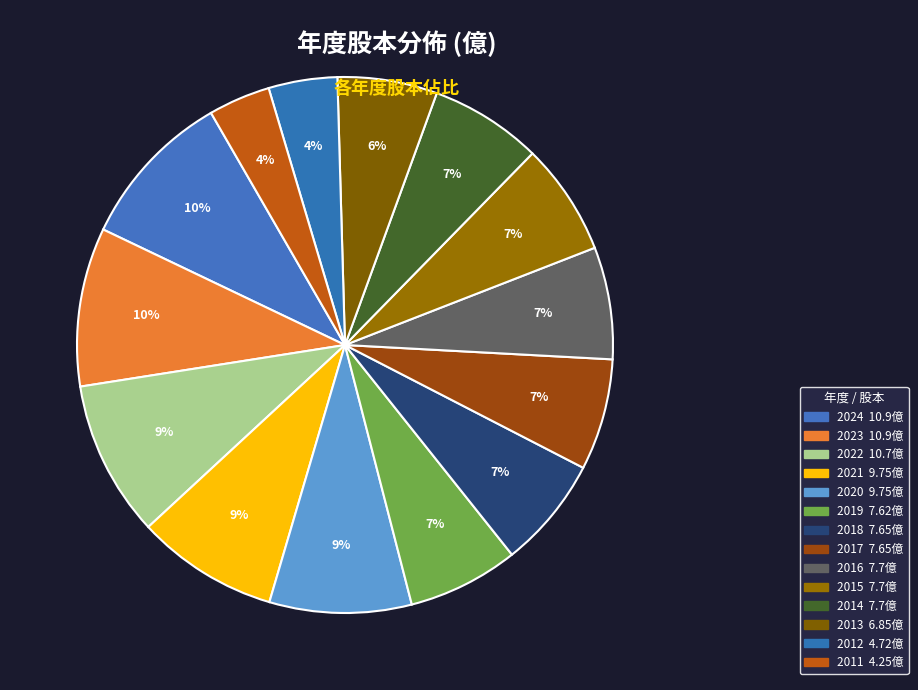

What percentage is NOT represented by 2015?

93.2%